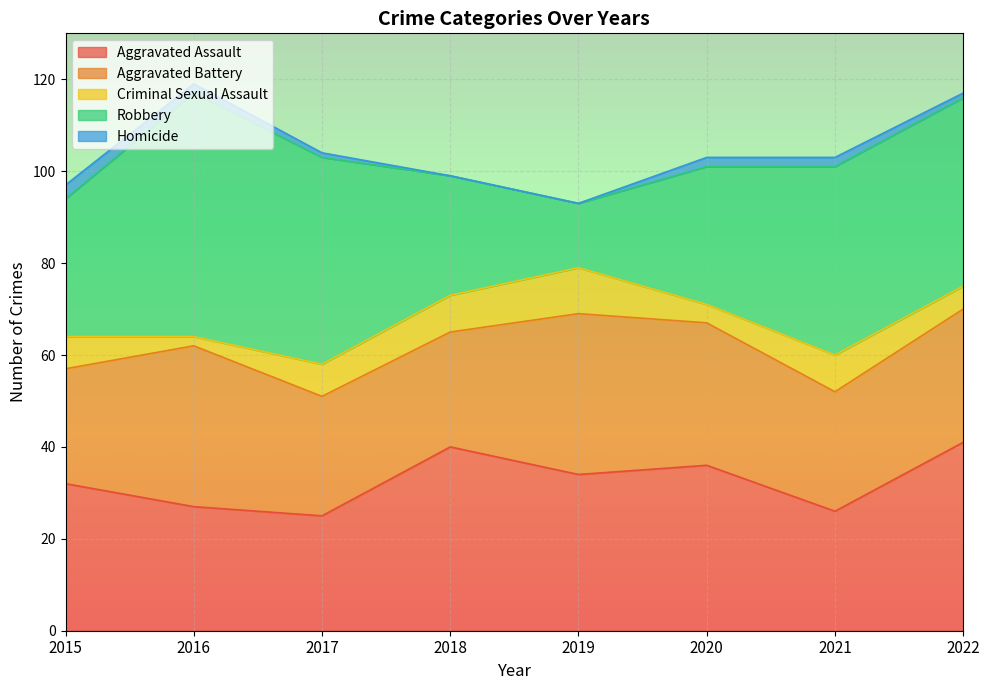

Is it true that Aggravated Assault equals 26 at 2021?

True